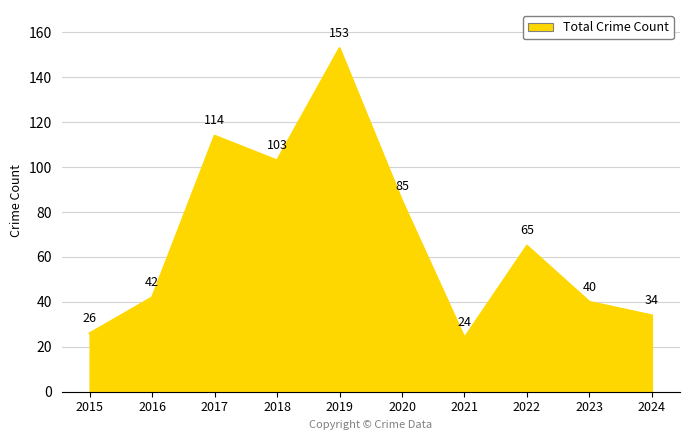

What is the average value?

69